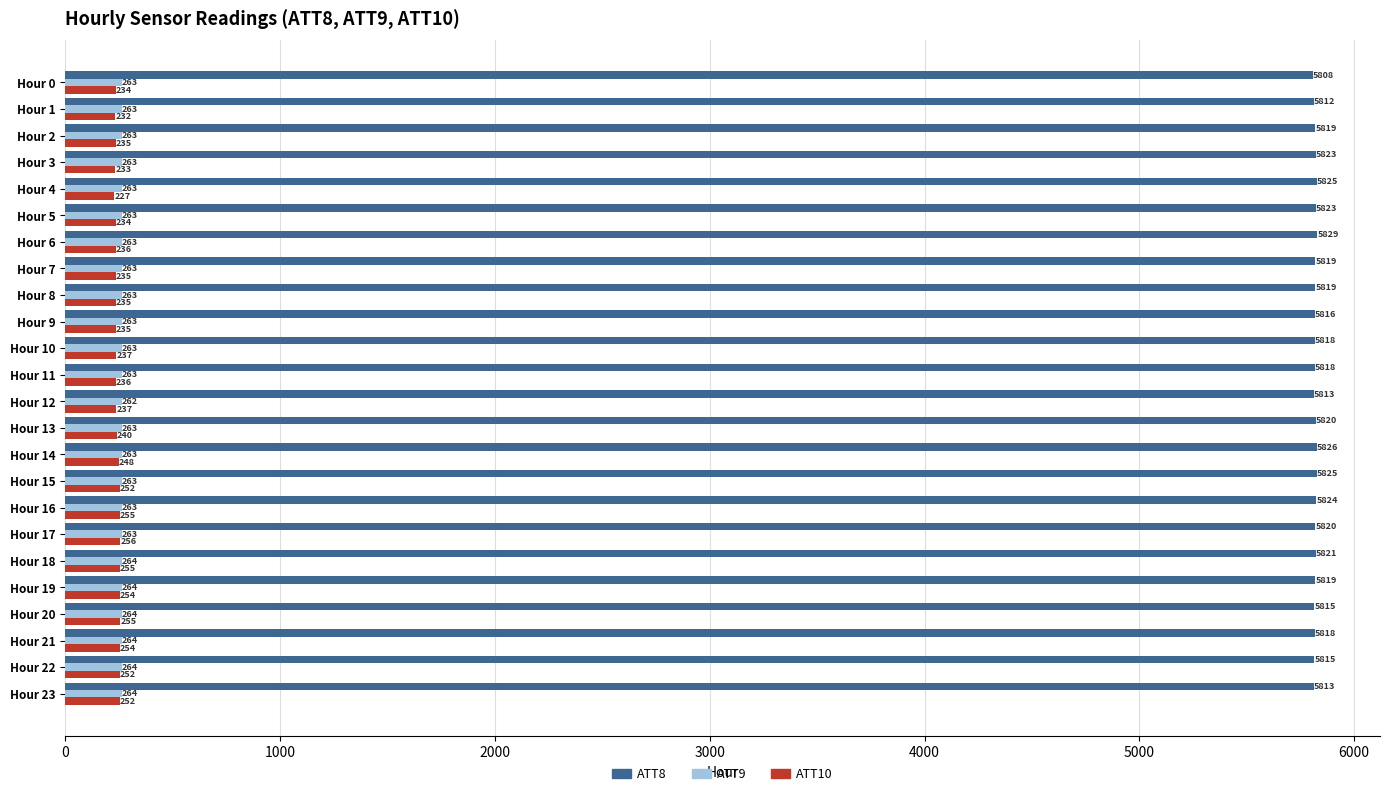

The ATT10 series shows 237.2 at Hour 10. True or false?

True